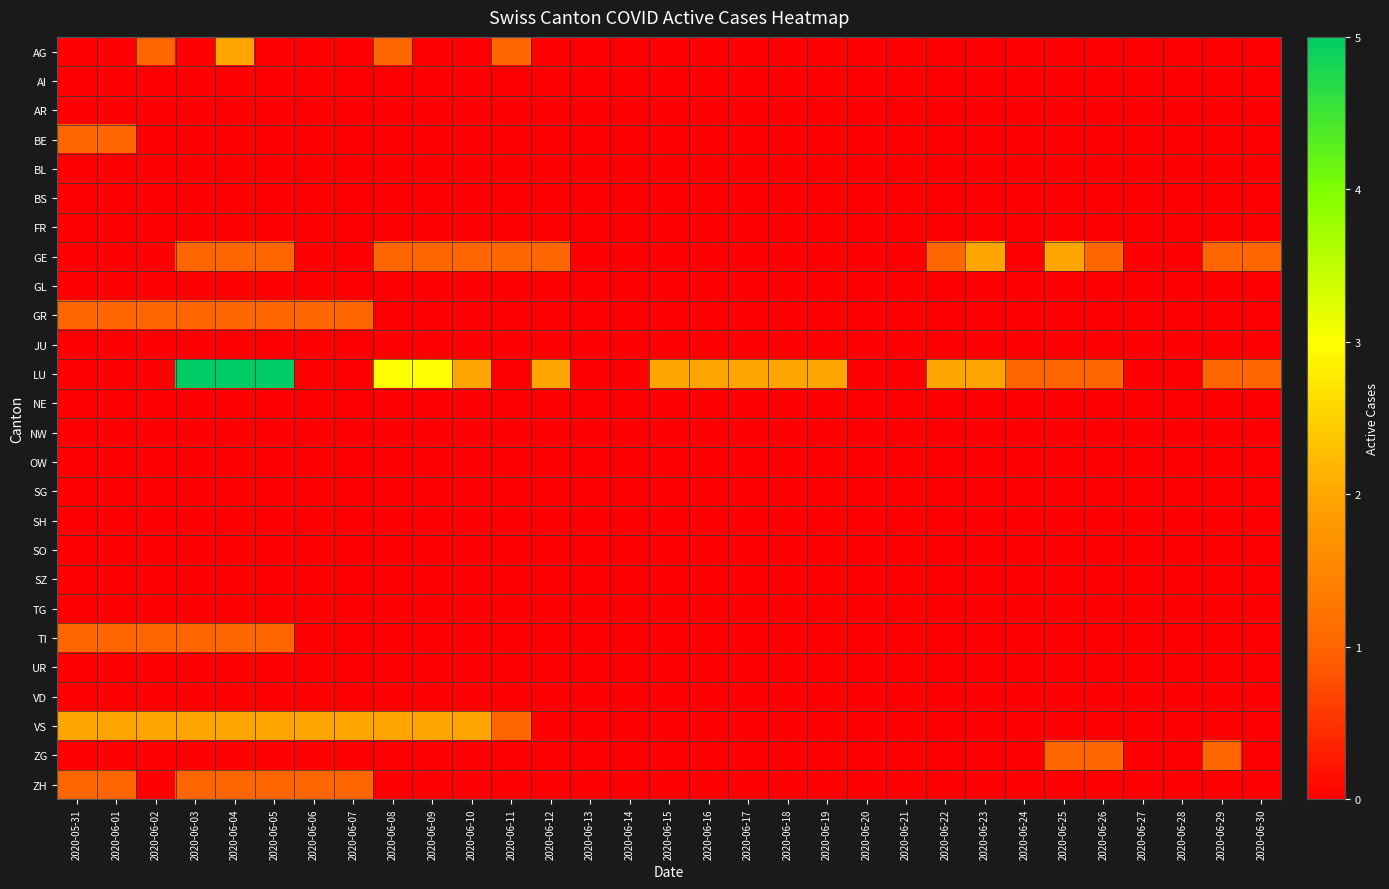

Reading left to right, what are all the values shown in this chart?

AG: 2020-05-31=0	2020-06-01=0	2020-06-02=1	2020-06-03=0	2020-06-04=2	2020-06-05=0	2020-06-06=0	2020-06-07=0	2020-06-08=1	2020-06-09=0	2020-06-10=0	2020-06-11=1	2020-06-12=0	2020-06-13=0	2020-06-14=0	2020-06-15=0	2020-06-16=0	2020-06-17=0	2020-06-18=0	2020-06-19=0	2020-06-20=0	2020-06-21=0	2020-06-22=0	2020-06-23=0	2020-06-24=0	2020-06-25=0	2020-06-26=0	2020-06-27=0	2020-06-28=0	2020-06-29=0	2020-06-30=0
AI: 2020-05-31=0	2020-06-01=0	2020-06-02=0	2020-06-03=0	2020-06-04=0	2020-06-05=0	2020-06-06=0	2020-06-07=0	2020-06-08=0	2020-06-09=0	2020-06-10=0	2020-06-11=0	2020-06-12=0	2020-06-13=0	2020-06-14=0	2020-06-15=0	2020-06-16=0	2020-06-17=0	2020-06-18=0	2020-06-19=0	2020-06-20=0	2020-06-21=0	2020-06-22=0	2020-06-23=0	2020-06-24=0	2020-06-25=0	2020-06-26=0	2020-06-27=0	2020-06-28=0	2020-06-29=0	2020-06-30=0
AR: 2020-05-31=0	2020-06-01=0	2020-06-02=0	2020-06-03=0	2020-06-04=0	2020-06-05=0	2020-06-06=0	2020-06-07=0	2020-06-08=0	2020-06-09=0	2020-06-10=0	2020-06-11=0	2020-06-12=0	2020-06-13=0	2020-06-14=0	2020-06-15=0	2020-06-16=0	2020-06-17=0	2020-06-18=0	2020-06-19=0	2020-06-20=0	2020-06-21=0	2020-06-22=0	2020-06-23=0	2020-06-24=0	2020-06-25=0	2020-06-26=0	2020-06-27=0	2020-06-28=0	2020-06-29=0	2020-06-30=0
BE: 2020-05-31=1	2020-06-01=1	2020-06-02=0	2020-06-03=0	2020-06-04=0	2020-06-05=0	2020-06-06=0	2020-06-07=0	2020-06-08=0	2020-06-09=0	2020-06-10=0	2020-06-11=0	2020-06-12=0	2020-06-13=0	2020-06-14=0	2020-06-15=0	2020-06-16=0	2020-06-17=0	2020-06-18=0	2020-06-19=0	2020-06-20=0	2020-06-21=0	2020-06-22=0	2020-06-23=0	2020-06-24=0	2020-06-25=0	2020-06-26=0	2020-06-27=0	2020-06-28=0	2020-06-29=0	2020-06-30=0
BL: 2020-05-31=0	2020-06-01=0	2020-06-02=0	2020-06-03=0	2020-06-04=0	2020-06-05=0	2020-06-06=0	2020-06-07=0	2020-06-08=0	2020-06-09=0	2020-06-10=0	2020-06-11=0	2020-06-12=0	2020-06-13=0	2020-06-14=0	2020-06-15=0	2020-06-16=0	2020-06-17=0	2020-06-18=0	2020-06-19=0	2020-06-20=0	2020-06-21=0	2020-06-22=0	2020-06-23=0	2020-06-24=0	2020-06-25=0	2020-06-26=0	2020-06-27=0	2020-06-28=0	2020-06-29=0	2020-06-30=0
BS: 2020-05-31=0	2020-06-01=0	2020-06-02=0	2020-06-03=0	2020-06-04=0	2020-06-05=0	2020-06-06=0	2020-06-07=0	2020-06-08=0	2020-06-09=0	2020-06-10=0	2020-06-11=0	2020-06-12=0	2020-06-13=0	2020-06-14=0	2020-06-15=0	2020-06-16=0	2020-06-17=0	2020-06-18=0	2020-06-19=0	2020-06-20=0	2020-06-21=0	2020-06-22=0	2020-06-23=0	2020-06-24=0	2020-06-25=0	2020-06-26=0	2020-06-27=0	2020-06-28=0	2020-06-29=0	2020-06-30=0
FR: 2020-05-31=0	2020-06-01=0	2020-06-02=0	2020-06-03=0	2020-06-04=0	2020-06-05=0	2020-06-06=0	2020-06-07=0	2020-06-08=0	2020-06-09=0	2020-06-10=0	2020-06-11=0	2020-06-12=0	2020-06-13=0	2020-06-14=0	2020-06-15=0	2020-06-16=0	2020-06-17=0	2020-06-18=0	2020-06-19=0	2020-06-20=0	2020-06-21=0	2020-06-22=0	2020-06-23=0	2020-06-24=0	2020-06-25=0	2020-06-26=0	2020-06-27=0	2020-06-28=0	2020-06-29=0	2020-06-30=0
GE: 2020-05-31=0	2020-06-01=0	2020-06-02=0	2020-06-03=1	2020-06-04=1	2020-06-05=1	2020-06-06=0	2020-06-07=0	2020-06-08=1	2020-06-09=1	2020-06-10=1	2020-06-11=1	2020-06-12=1	2020-06-13=0	2020-06-14=0	2020-06-15=0	2020-06-16=0	2020-06-17=0	2020-06-18=0	2020-06-19=0	2020-06-20=0	2020-06-21=0	2020-06-22=1	2020-06-23=2	2020-06-24=0	2020-06-25=2	2020-06-26=1	2020-06-27=0	2020-06-28=0	2020-06-29=1	2020-06-30=1
GL: 2020-05-31=0	2020-06-01=0	2020-06-02=0	2020-06-03=0	2020-06-04=0	2020-06-05=0	2020-06-06=0	2020-06-07=0	2020-06-08=0	2020-06-09=0	2020-06-10=0	2020-06-11=0	2020-06-12=0	2020-06-13=0	2020-06-14=0	2020-06-15=0	2020-06-16=0	2020-06-17=0	2020-06-18=0	2020-06-19=0	2020-06-20=0	2020-06-21=0	2020-06-22=0	2020-06-23=0	2020-06-24=0	2020-06-25=0	2020-06-26=0	2020-06-27=0	2020-06-28=0	2020-06-29=0	2020-06-30=0
GR: 2020-05-31=1	2020-06-01=1	2020-06-02=1	2020-06-03=1	2020-06-04=1	2020-06-05=1	2020-06-06=1	2020-06-07=1	2020-06-08=0	2020-06-09=0	2020-06-10=0	2020-06-11=0	2020-06-12=0	2020-06-13=0	2020-06-14=0	2020-06-15=0	2020-06-16=0	2020-06-17=0	2020-06-18=0	2020-06-19=0	2020-06-20=0	2020-06-21=0	2020-06-22=0	2020-06-23=0	2020-06-24=0	2020-06-25=0	2020-06-26=0	2020-06-27=0	2020-06-28=0	2020-06-29=0	2020-06-30=0
JU: 2020-05-31=0	2020-06-01=0	2020-06-02=0	2020-06-03=0	2020-06-04=0	2020-06-05=0	2020-06-06=0	2020-06-07=0	2020-06-08=0	2020-06-09=0	2020-06-10=0	2020-06-11=0	2020-06-12=0	2020-06-13=0	2020-06-14=0	2020-06-15=0	2020-06-16=0	2020-06-17=0	2020-06-18=0	2020-06-19=0	2020-06-20=0	2020-06-21=0	2020-06-22=0	2020-06-23=0	2020-06-24=0	2020-06-25=0	2020-06-26=0	2020-06-27=0	2020-06-28=0	2020-06-29=0	2020-06-30=0
LU: 2020-05-31=0	2020-06-01=0	2020-06-02=0	2020-06-03=5	2020-06-04=5	2020-06-05=5	2020-06-06=0	2020-06-07=0	2020-06-08=3	2020-06-09=3	2020-06-10=2	2020-06-11=0	2020-06-12=2	2020-06-13=0	2020-06-14=0	2020-06-15=2	2020-06-16=2	2020-06-17=2	2020-06-18=2	2020-06-19=2	2020-06-20=0	2020-06-21=0	2020-06-22=2	2020-06-23=2	2020-06-24=1	2020-06-25=1	2020-06-26=1	2020-06-27=0	2020-06-28=0	2020-06-29=1	2020-06-30=1
NE: 2020-05-31=0	2020-06-01=0	2020-06-02=0	2020-06-03=0	2020-06-04=0	2020-06-05=0	2020-06-06=0	2020-06-07=0	2020-06-08=0	2020-06-09=0	2020-06-10=0	2020-06-11=0	2020-06-12=0	2020-06-13=0	2020-06-14=0	2020-06-15=0	2020-06-16=0	2020-06-17=0	2020-06-18=0	2020-06-19=0	2020-06-20=0	2020-06-21=0	2020-06-22=0	2020-06-23=0	2020-06-24=0	2020-06-25=0	2020-06-26=0	2020-06-27=0	2020-06-28=0	2020-06-29=0	2020-06-30=0
NW: 2020-05-31=0	2020-06-01=0	2020-06-02=0	2020-06-03=0	2020-06-04=0	2020-06-05=0	2020-06-06=0	2020-06-07=0	2020-06-08=0	2020-06-09=0	2020-06-10=0	2020-06-11=0	2020-06-12=0	2020-06-13=0	2020-06-14=0	2020-06-15=0	2020-06-16=0	2020-06-17=0	2020-06-18=0	2020-06-19=0	2020-06-20=0	2020-06-21=0	2020-06-22=0	2020-06-23=0	2020-06-24=0	2020-06-25=0	2020-06-26=0	2020-06-27=0	2020-06-28=0	2020-06-29=0	2020-06-30=0
OW: 2020-05-31=0	2020-06-01=0	2020-06-02=0	2020-06-03=0	2020-06-04=0	2020-06-05=0	2020-06-06=0	2020-06-07=0	2020-06-08=0	2020-06-09=0	2020-06-10=0	2020-06-11=0	2020-06-12=0	2020-06-13=0	2020-06-14=0	2020-06-15=0	2020-06-16=0	2020-06-17=0	2020-06-18=0	2020-06-19=0	2020-06-20=0	2020-06-21=0	2020-06-22=0	2020-06-23=0	2020-06-24=0	2020-06-25=0	2020-06-26=0	2020-06-27=0	2020-06-28=0	2020-06-29=0	2020-06-30=0
SG: 2020-05-31=0	2020-06-01=0	2020-06-02=0	2020-06-03=0	2020-06-04=0	2020-06-05=0	2020-06-06=0	2020-06-07=0	2020-06-08=0	2020-06-09=0	2020-06-10=0	2020-06-11=0	2020-06-12=0	2020-06-13=0	2020-06-14=0	2020-06-15=0	2020-06-16=0	2020-06-17=0	2020-06-18=0	2020-06-19=0	2020-06-20=0	2020-06-21=0	2020-06-22=0	2020-06-23=0	2020-06-24=0	2020-06-25=0	2020-06-26=0	2020-06-27=0	2020-06-28=0	2020-06-29=0	2020-06-30=0
SH: 2020-05-31=0	2020-06-01=0	2020-06-02=0	2020-06-03=0	2020-06-04=0	2020-06-05=0	2020-06-06=0	2020-06-07=0	2020-06-08=0	2020-06-09=0	2020-06-10=0	2020-06-11=0	2020-06-12=0	2020-06-13=0	2020-06-14=0	2020-06-15=0	2020-06-16=0	2020-06-17=0	2020-06-18=0	2020-06-19=0	2020-06-20=0	2020-06-21=0	2020-06-22=0	2020-06-23=0	2020-06-24=0	2020-06-25=0	2020-06-26=0	2020-06-27=0	2020-06-28=0	2020-06-29=0	2020-06-30=0
SO: 2020-05-31=0	2020-06-01=0	2020-06-02=0	2020-06-03=0	2020-06-04=0	2020-06-05=0	2020-06-06=0	2020-06-07=0	2020-06-08=0	2020-06-09=0	2020-06-10=0	2020-06-11=0	2020-06-12=0	2020-06-13=0	2020-06-14=0	2020-06-15=0	2020-06-16=0	2020-06-17=0	2020-06-18=0	2020-06-19=0	2020-06-20=0	2020-06-21=0	2020-06-22=0	2020-06-23=0	2020-06-24=0	2020-06-25=0	2020-06-26=0	2020-06-27=0	2020-06-28=0	2020-06-29=0	2020-06-30=0
SZ: 2020-05-31=0	2020-06-01=0	2020-06-02=0	2020-06-03=0	2020-06-04=0	2020-06-05=0	2020-06-06=0	2020-06-07=0	2020-06-08=0	2020-06-09=0	2020-06-10=0	2020-06-11=0	2020-06-12=0	2020-06-13=0	2020-06-14=0	2020-06-15=0	2020-06-16=0	2020-06-17=0	2020-06-18=0	2020-06-19=0	2020-06-20=0	2020-06-21=0	2020-06-22=0	2020-06-23=0	2020-06-24=0	2020-06-25=0	2020-06-26=0	2020-06-27=0	2020-06-28=0	2020-06-29=0	2020-06-30=0
TG: 2020-05-31=0	2020-06-01=0	2020-06-02=0	2020-06-03=0	2020-06-04=0	2020-06-05=0	2020-06-06=0	2020-06-07=0	2020-06-08=0	2020-06-09=0	2020-06-10=0	2020-06-11=0	2020-06-12=0	2020-06-13=0	2020-06-14=0	2020-06-15=0	2020-06-16=0	2020-06-17=0	2020-06-18=0	2020-06-19=0	2020-06-20=0	2020-06-21=0	2020-06-22=0	2020-06-23=0	2020-06-24=0	2020-06-25=0	2020-06-26=0	2020-06-27=0	2020-06-28=0	2020-06-29=0	2020-06-30=0
TI: 2020-05-31=1	2020-06-01=1	2020-06-02=1	2020-06-03=1	2020-06-04=1	2020-06-05=1	2020-06-06=0	2020-06-07=0	2020-06-08=0	2020-06-09=0	2020-06-10=0	2020-06-11=0	2020-06-12=0	2020-06-13=0	2020-06-14=0	2020-06-15=0	2020-06-16=0	2020-06-17=0	2020-06-18=0	2020-06-19=0	2020-06-20=0	2020-06-21=0	2020-06-22=0	2020-06-23=0	2020-06-24=0	2020-06-25=0	2020-06-26=0	2020-06-27=0	2020-06-28=0	2020-06-29=0	2020-06-30=0
UR: 2020-05-31=0	2020-06-01=0	2020-06-02=0	2020-06-03=0	2020-06-04=0	2020-06-05=0	2020-06-06=0	2020-06-07=0	2020-06-08=0	2020-06-09=0	2020-06-10=0	2020-06-11=0	2020-06-12=0	2020-06-13=0	2020-06-14=0	2020-06-15=0	2020-06-16=0	2020-06-17=0	2020-06-18=0	2020-06-19=0	2020-06-20=0	2020-06-21=0	2020-06-22=0	2020-06-23=0	2020-06-24=0	2020-06-25=0	2020-06-26=0	2020-06-27=0	2020-06-28=0	2020-06-29=0	2020-06-30=0
VD: 2020-05-31=0	2020-06-01=0	2020-06-02=0	2020-06-03=0	2020-06-04=0	2020-06-05=0	2020-06-06=0	2020-06-07=0	2020-06-08=0	2020-06-09=0	2020-06-10=0	2020-06-11=0	2020-06-12=0	2020-06-13=0	2020-06-14=0	2020-06-15=0	2020-06-16=0	2020-06-17=0	2020-06-18=0	2020-06-19=0	2020-06-20=0	2020-06-21=0	2020-06-22=0	2020-06-23=0	2020-06-24=0	2020-06-25=0	2020-06-26=0	2020-06-27=0	2020-06-28=0	2020-06-29=0	2020-06-30=0
VS: 2020-05-31=2	2020-06-01=2	2020-06-02=2	2020-06-03=2	2020-06-04=2	2020-06-05=2	2020-06-06=2	2020-06-07=2	2020-06-08=2	2020-06-09=2	2020-06-10=2	2020-06-11=1	2020-06-12=0	2020-06-13=0	2020-06-14=0	2020-06-15=0	2020-06-16=0	2020-06-17=0	2020-06-18=0	2020-06-19=0	2020-06-20=0	2020-06-21=0	2020-06-22=0	2020-06-23=0	2020-06-24=0	2020-06-25=0	2020-06-26=0	2020-06-27=0	2020-06-28=0	2020-06-29=0	2020-06-30=0
ZG: 2020-05-31=0	2020-06-01=0	2020-06-02=0	2020-06-03=0	2020-06-04=0	2020-06-05=0	2020-06-06=0	2020-06-07=0	2020-06-08=0	2020-06-09=0	2020-06-10=0	2020-06-11=0	2020-06-12=0	2020-06-13=0	2020-06-14=0	2020-06-15=0	2020-06-16=0	2020-06-17=0	2020-06-18=0	2020-06-19=0	2020-06-20=0	2020-06-21=0	2020-06-22=0	2020-06-23=0	2020-06-24=0	2020-06-25=1	2020-06-26=1	2020-06-27=0	2020-06-28=0	2020-06-29=1	2020-06-30=0
ZH: 2020-05-31=1	2020-06-01=1	2020-06-02=0	2020-06-03=1	2020-06-04=1	2020-06-05=1	2020-06-06=1	2020-06-07=1	2020-06-08=0	2020-06-09=0	2020-06-10=0	2020-06-11=0	2020-06-12=0	2020-06-13=0	2020-06-14=0	2020-06-15=0	2020-06-16=0	2020-06-17=0	2020-06-18=0	2020-06-19=0	2020-06-20=0	2020-06-21=0	2020-06-22=0	2020-06-23=0	2020-06-24=0	2020-06-25=0	2020-06-26=0	2020-06-27=0	2020-06-28=0	2020-06-29=0	2020-06-30=0